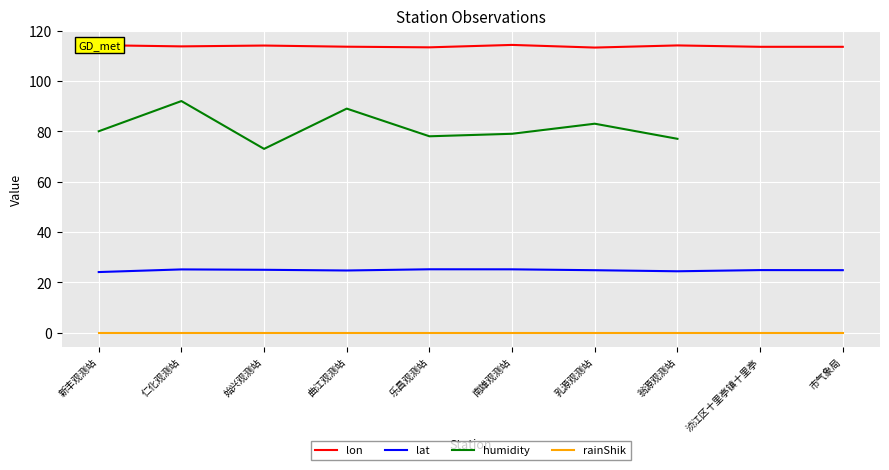

What is the approximate value of lat at 浈江区十里亭镇十里亭?

24.8